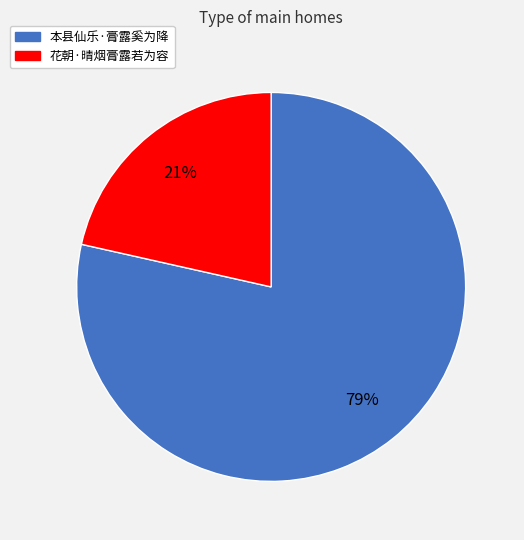

Rank the categories by value from highest to lowest.

本县仙乐·膏露奚为降, 花朝·晴烟膏露若为容